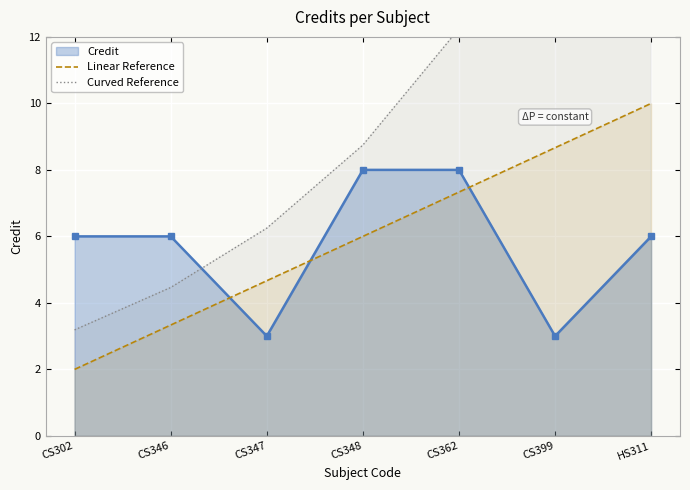

True or false: Credit and Linear Reference cross at least once.

True